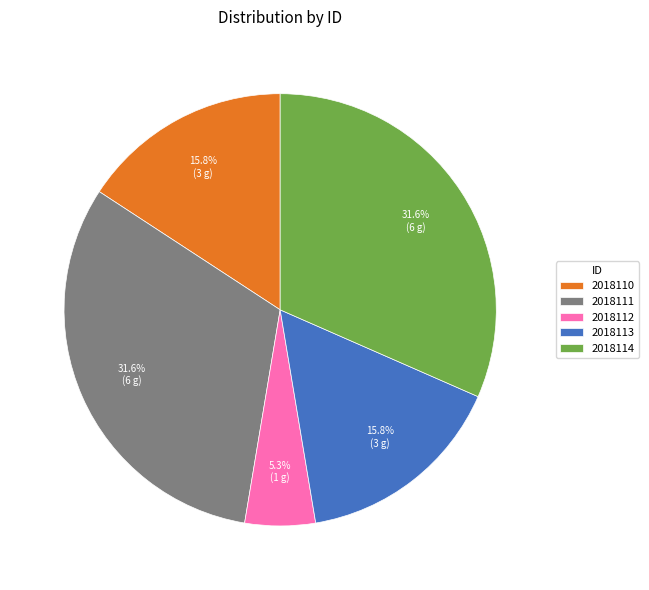

How many segments does this pie chart have?

5